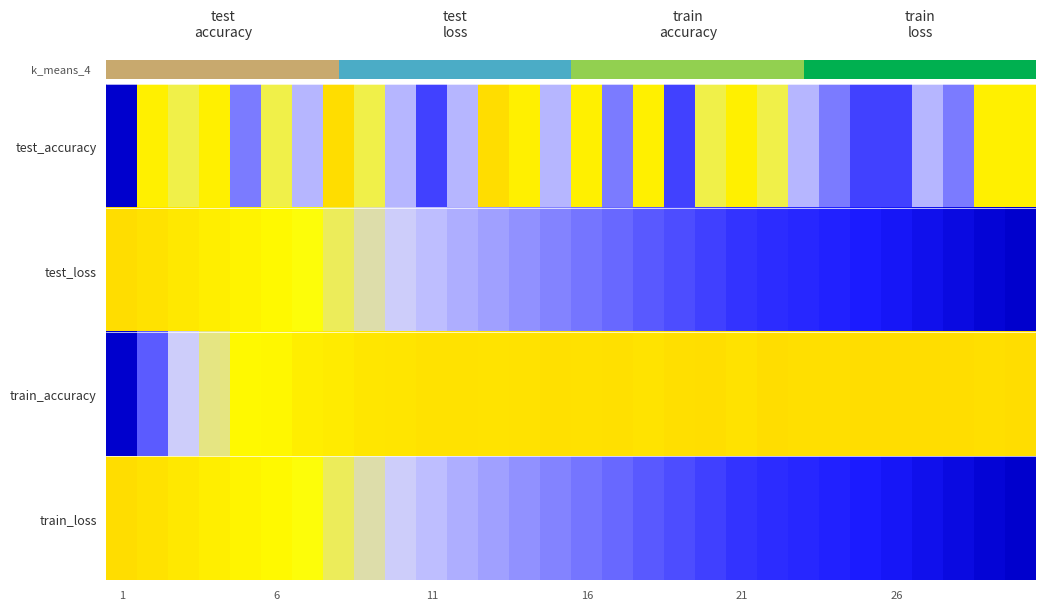

Reading left to right, list all the values displayed in this chart.

test_accuracy: 0.0	0.9	0.7	0.9	0.4	0.7	0.6	1.0	0.7	0.6	0.3	0.6	1.0	0.9	0.6	0.9	0.4	0.9	0.3	0.7	0.9	0.7	0.6	0.4	0.3	0.3	0.6	0.4	0.9	0.9
test_loss: 1.0	1.0	0.9	0.9	0.8	0.8	0.7	0.7	0.7	0.6	0.6	0.6	0.5	0.5	0.4	0.4	0.4	0.3	0.3	0.3	0.3	0.2	0.2	0.2	0.1	0.1	0.1	0.1	0.0	0.0
train_accuracy: 0.0	0.3	0.6	0.7	0.8	0.8	0.9	0.9	0.9	0.9	1.0	1.0	0.9	1.0	1.0	1.0	1.0	1.0	1.0	1.0	1.0	1.0	1.0	1.0	1.0	1.0	1.0	1.0	1.0	1.0
train_loss: 1.0	1.0	0.9	0.9	0.8	0.8	0.7	0.7	0.7	0.6	0.6	0.6	0.5	0.5	0.4	0.4	0.4	0.3	0.3	0.3	0.3	0.2	0.2	0.2	0.1	0.1	0.1	0.1	0.0	0.0